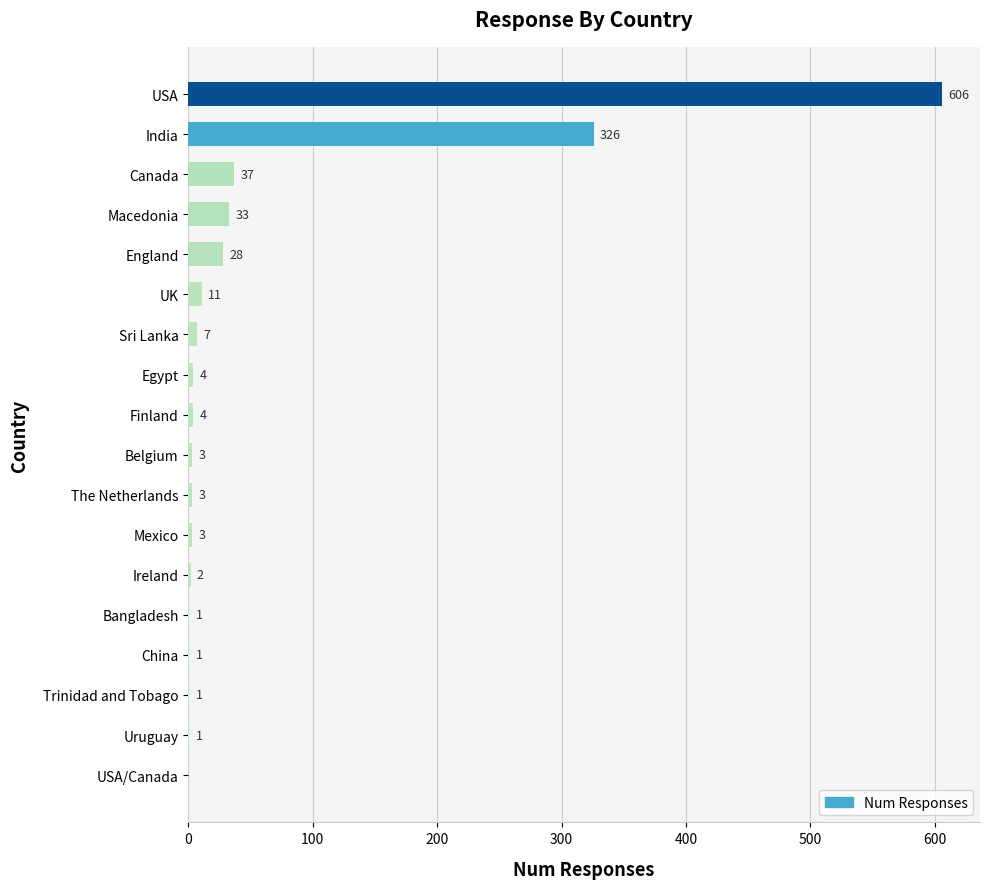

Reading top to bottom, transcribe all the data shown in this chart.

USA=606	India=326	Canada=37	Macedonia=33	England=28	UK=11	Sri Lanka=7	Egypt=4	Finland=4	Belgium=3	The Netherlands=3	Mexico=3	Ireland=2	Bangladesh=1	China=1	Trinidad and Tobago=1	Uruguay=1	USA/Canada=0